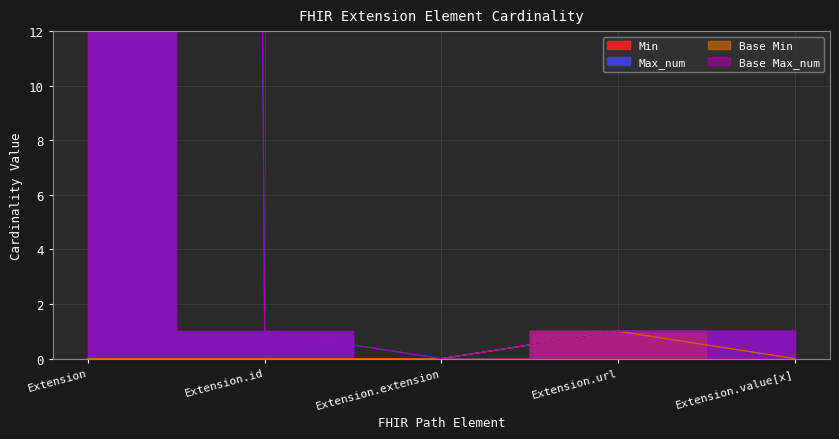

Is it true that Min equals -1 at Extension.id?

False